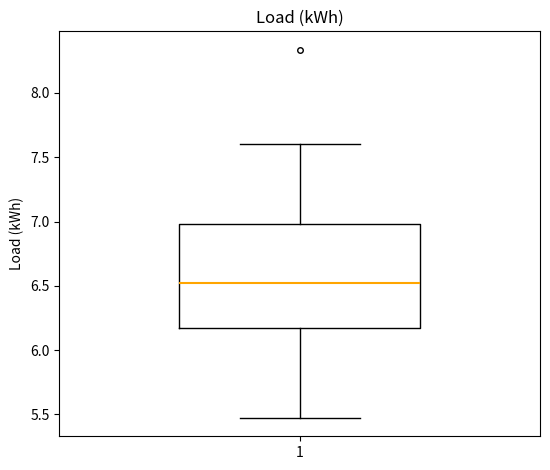

Read this box plot against the y-axis: the position of the median line, the range covered by the box, and the ends of both whiskers. The values are not printed on the chart, so give them approximately, as read against the axis.

median 6.50, box 6.15 to 7.00, whiskers 5.45 to 7.60